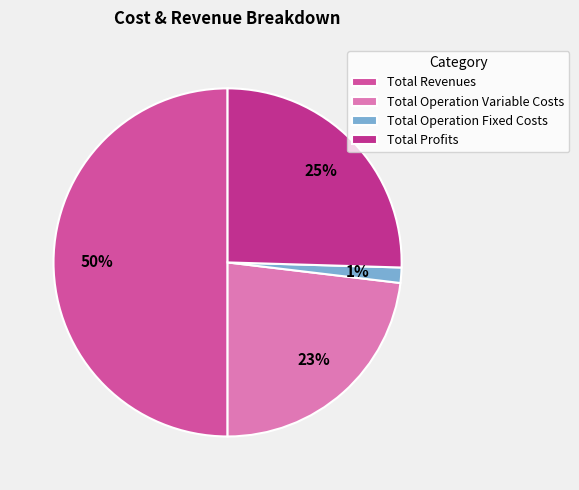

How many slices are in this pie chart?

4